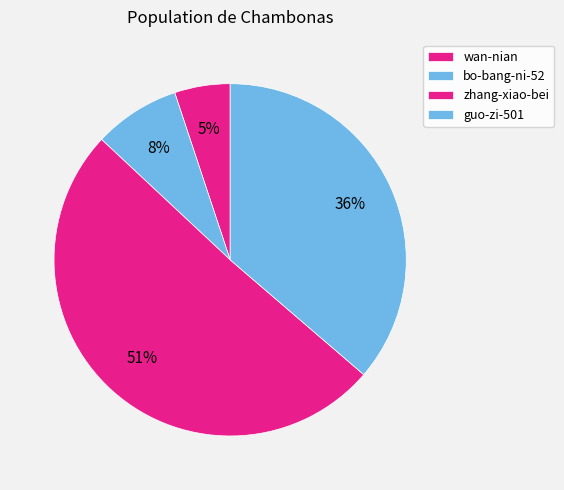

The guo-zi-501 slice represents 36% of the pie. True or false?

True